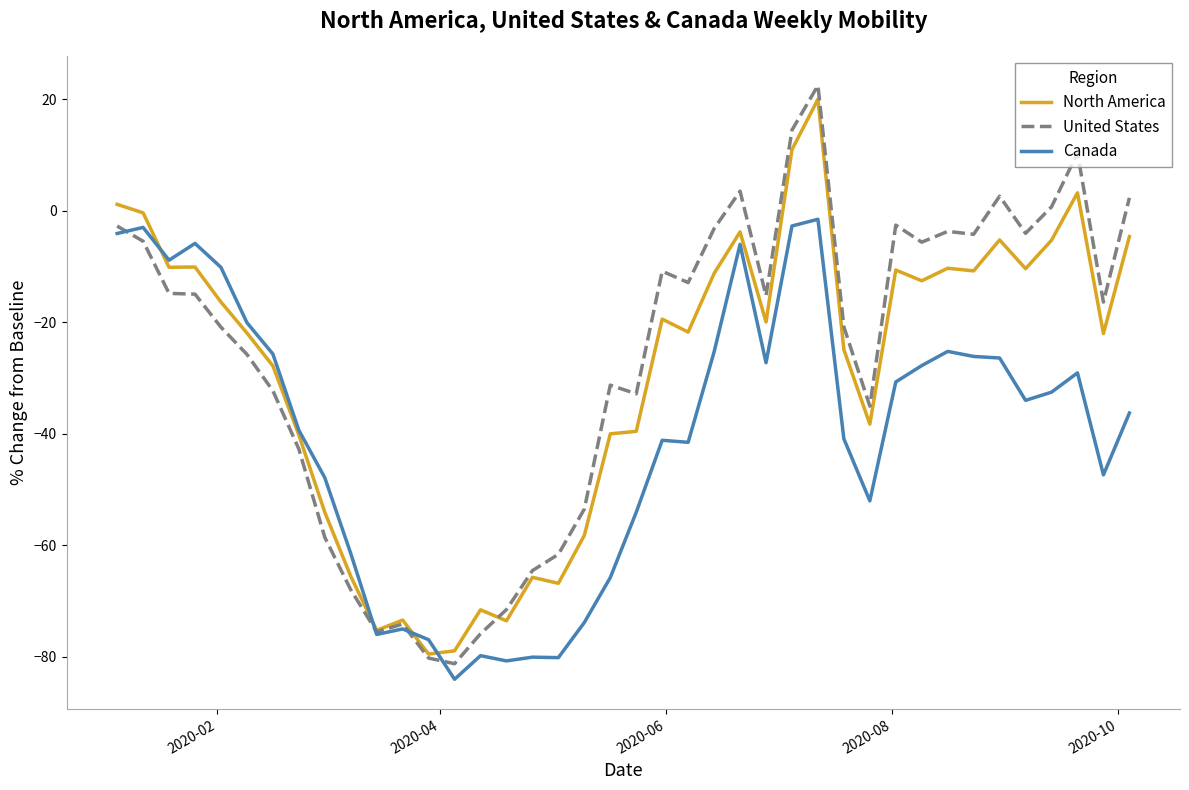

Which series has the largest range (max minus min)?

United States